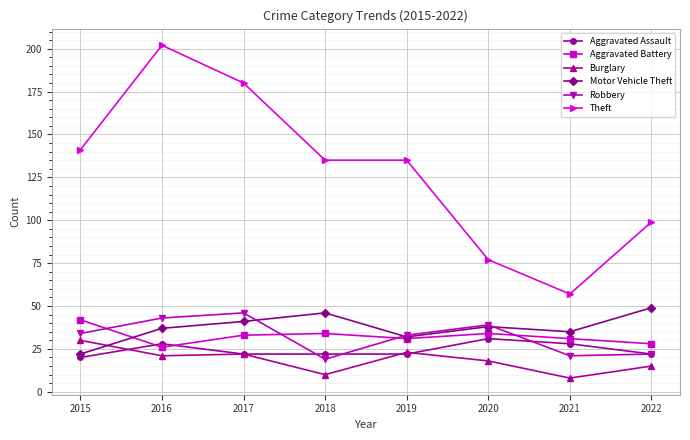

The value of Aggravated Assault at 2019 is 13. True or false?

False